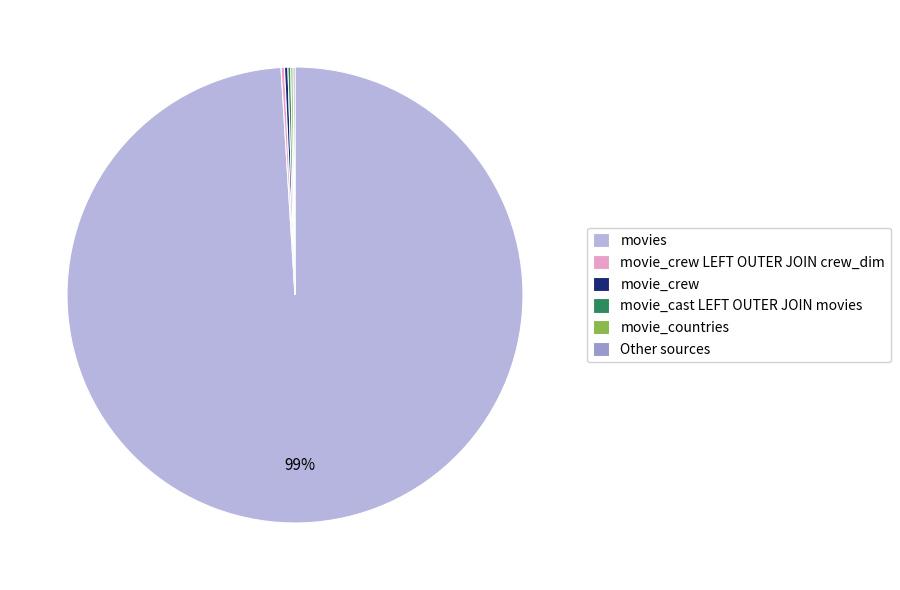

What is the largest slice in the pie chart?

movies